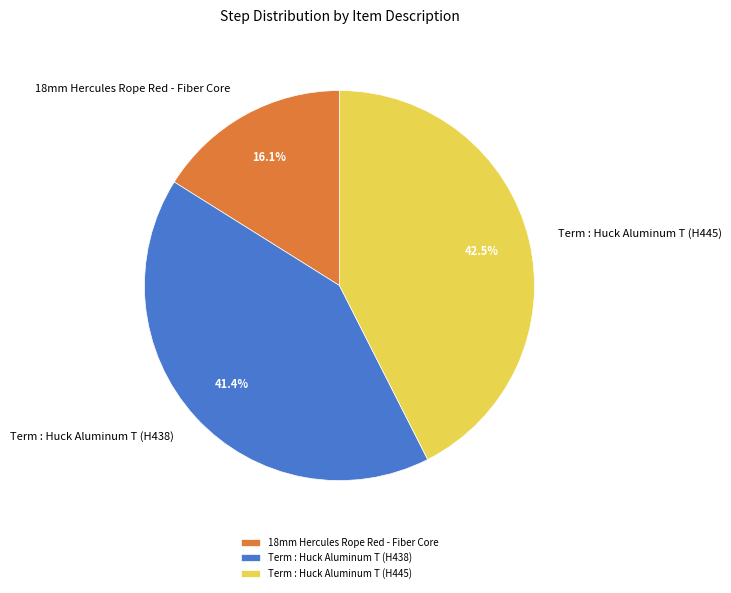

What is the total percentage of 18mm Hercules Rope Red - Fiber Core and Term : Huck Aluminum T (H445)?

58.6%